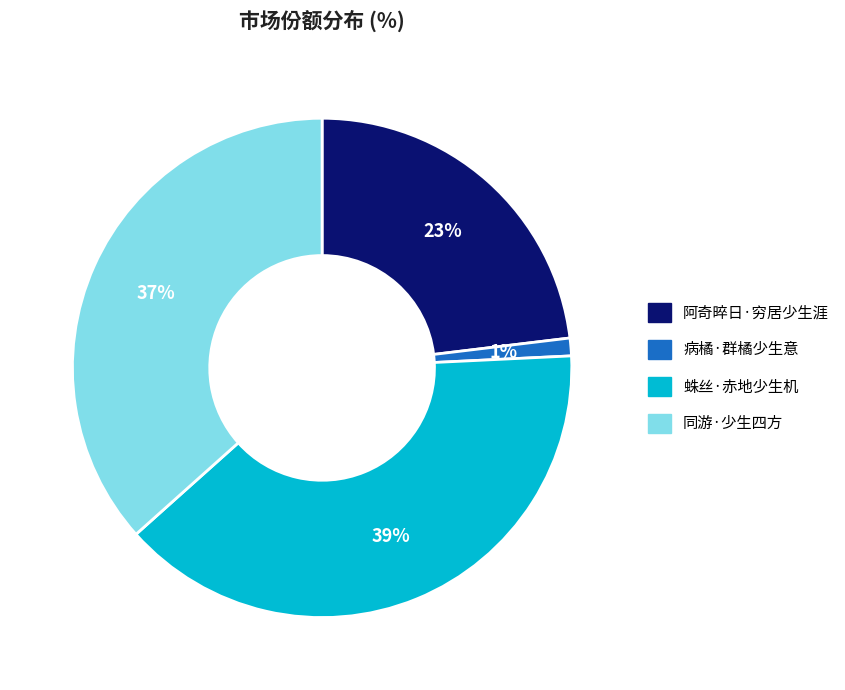

What is the smallest slice in the pie chart?

病橘·群橘少生意